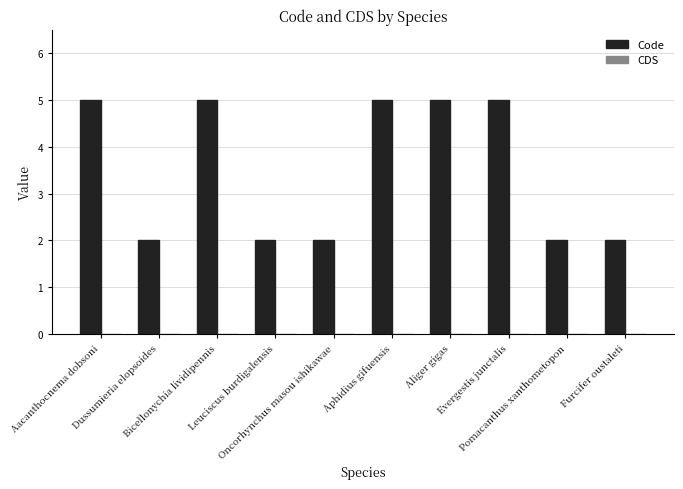

What is the difference between the second highest and minimum values?

3